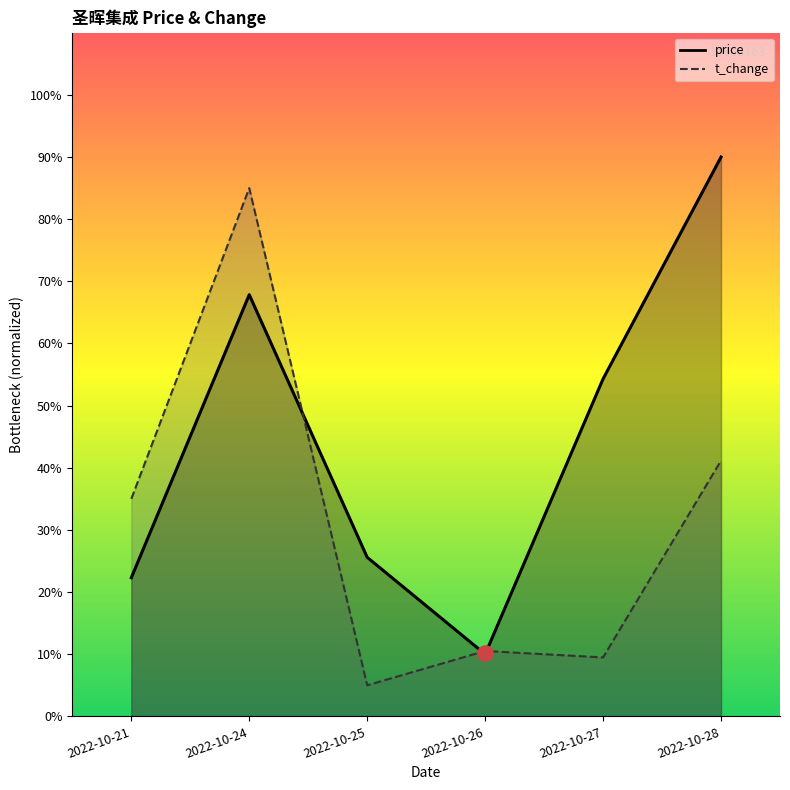

Which series has the widest spread of Y values?

price